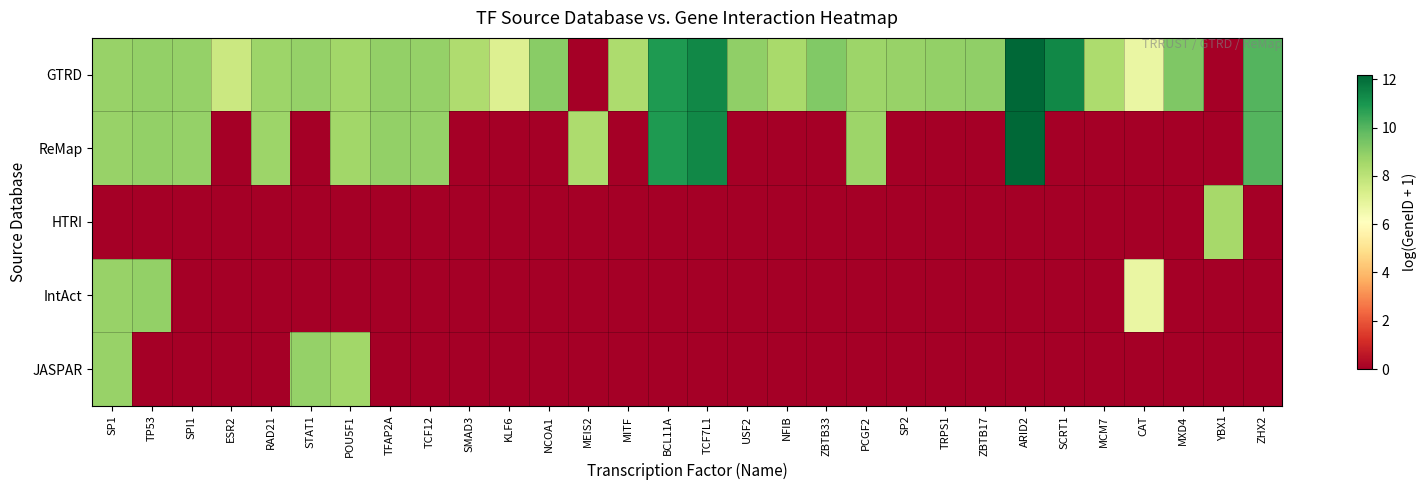

Count the number of categories in the chart.

30